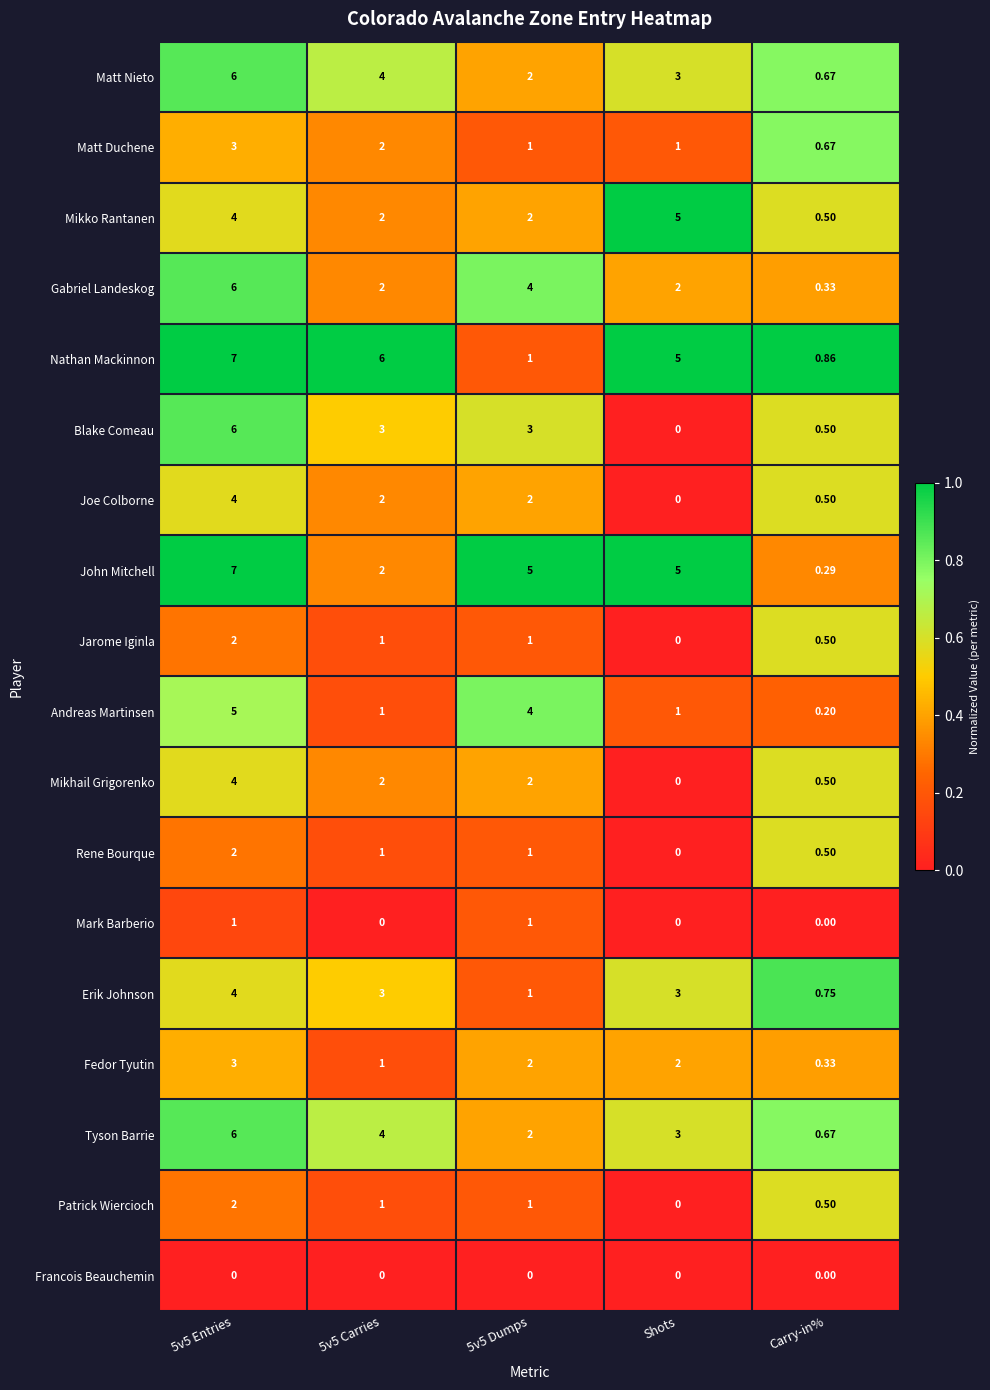

Between Shots and Carry-in%, which series saw the biggest shift?

John Mitchell